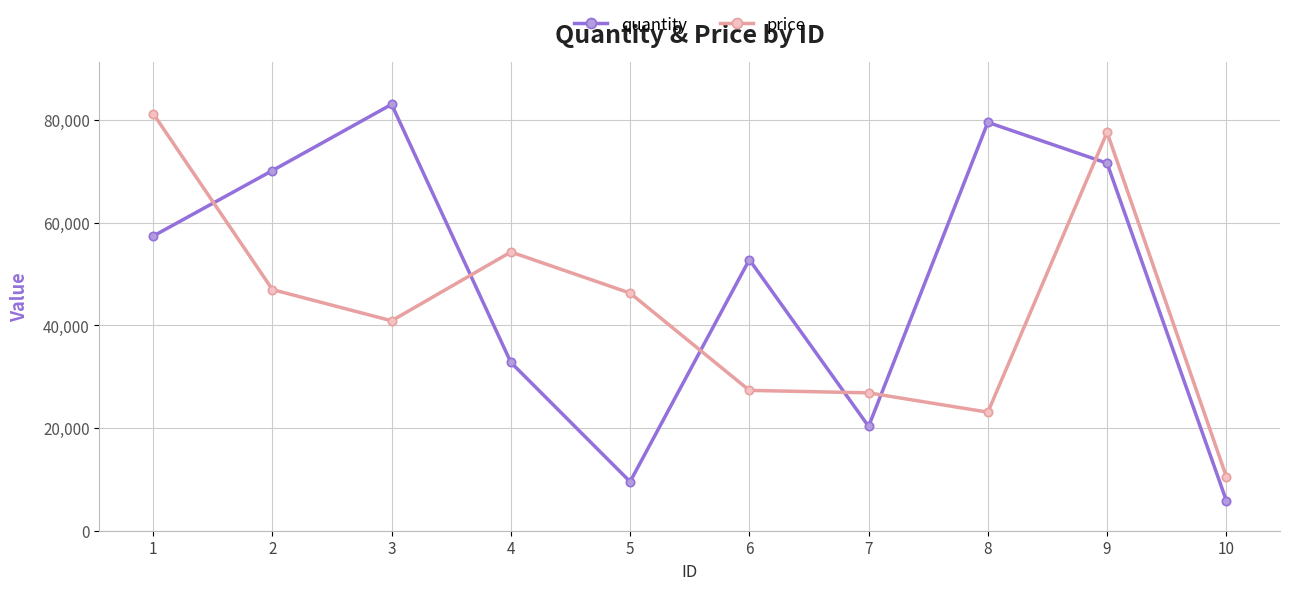

How many intersections are there between quantity and price?

6